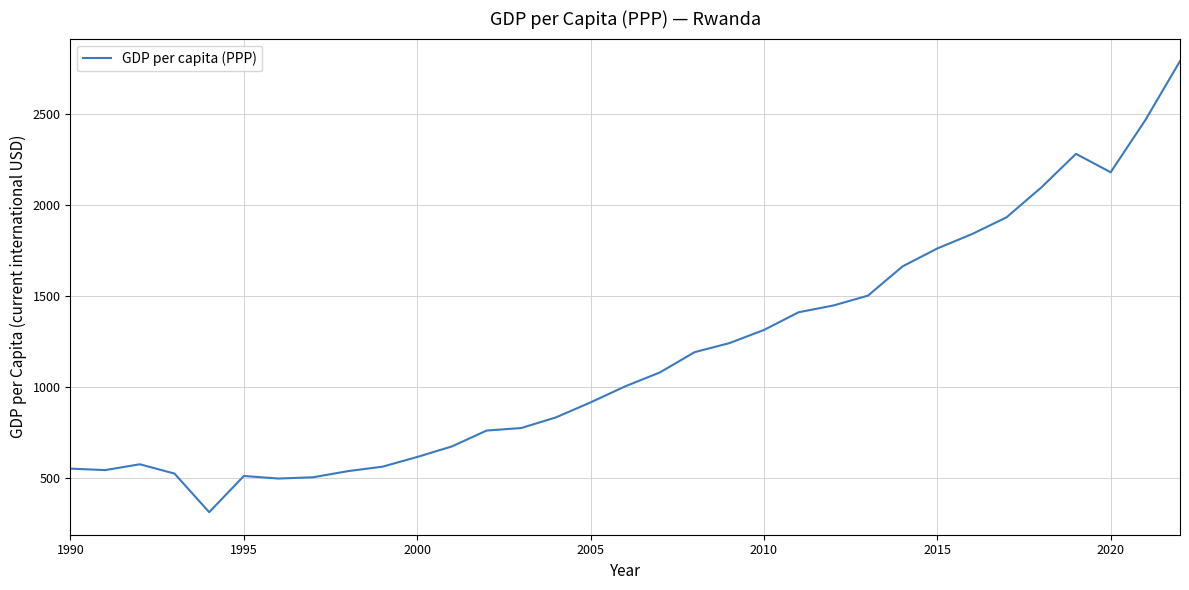

What is the maximum value shown in the chart?

2793.2